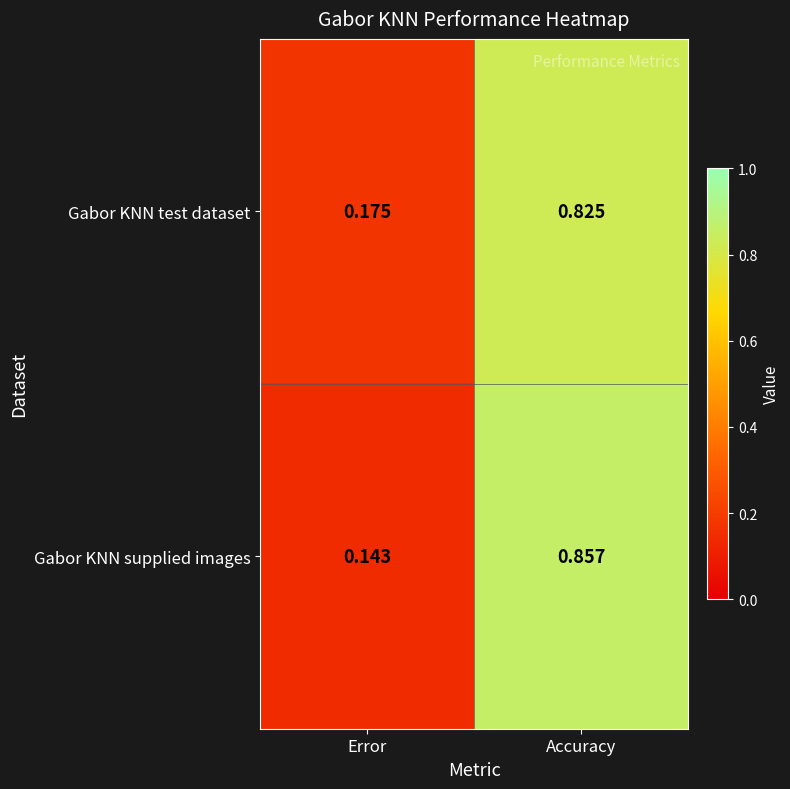

Is the value of Gabor KNN supplied images at Error greater than the value of Gabor KNN test dataset at Error?

No